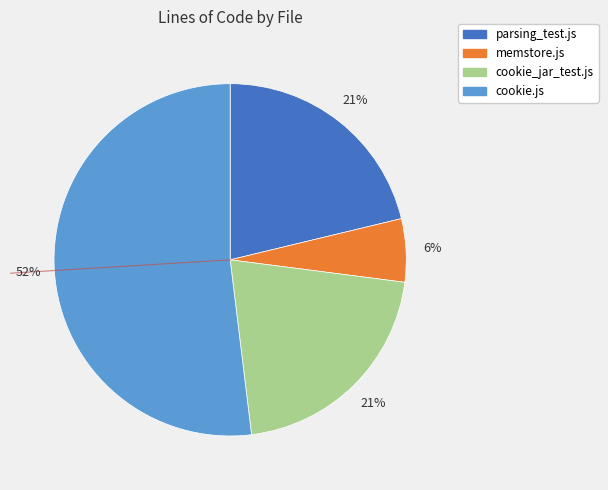

What percentage is the cookie.js slice, to the nearest percent?

52%